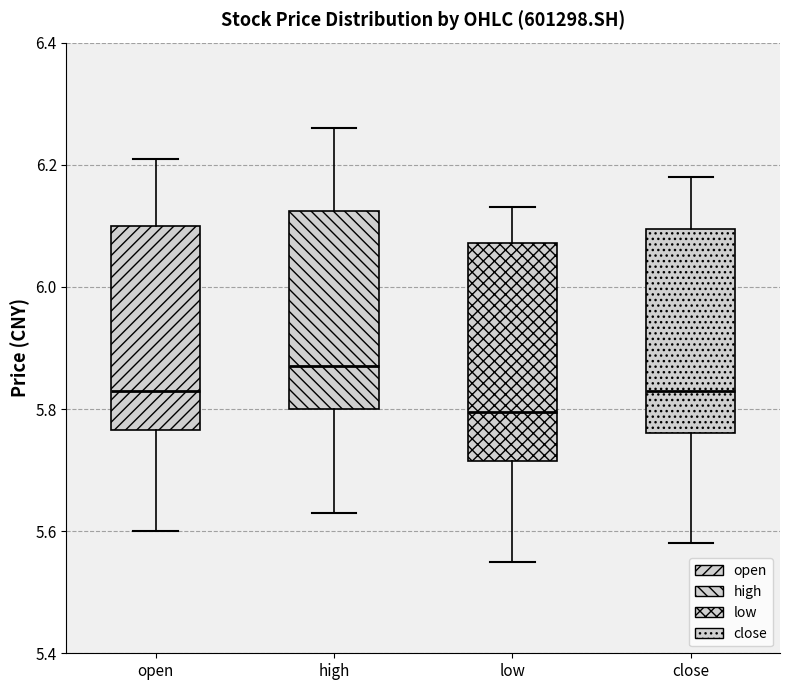

Which box has the highest median line?

high